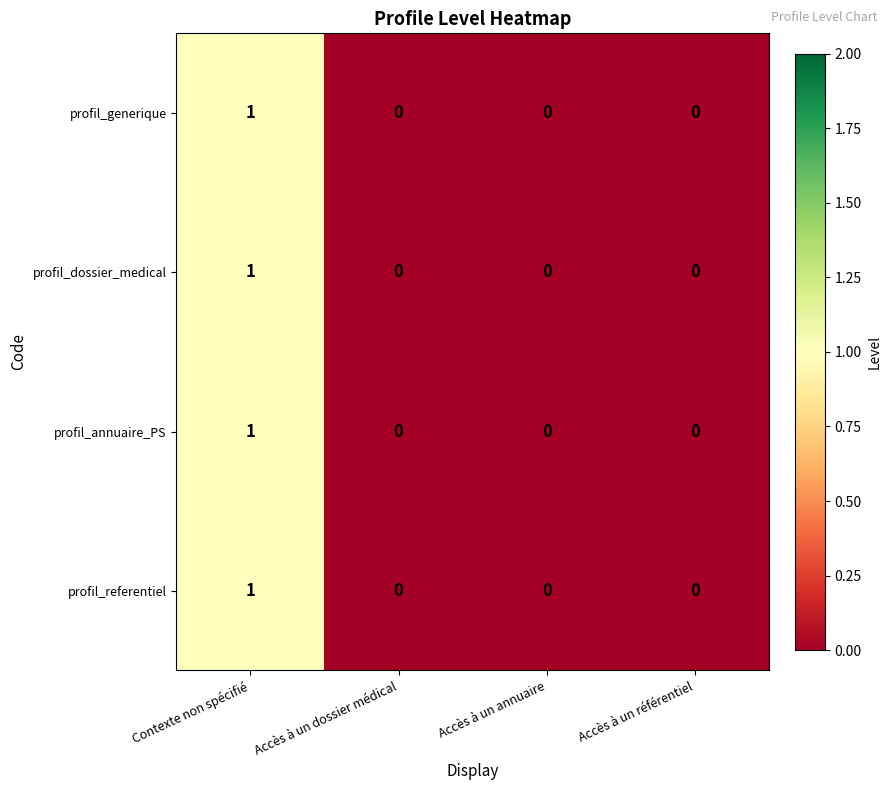

Count the profil_annuaire_PS values in the range 0 to 1.

4